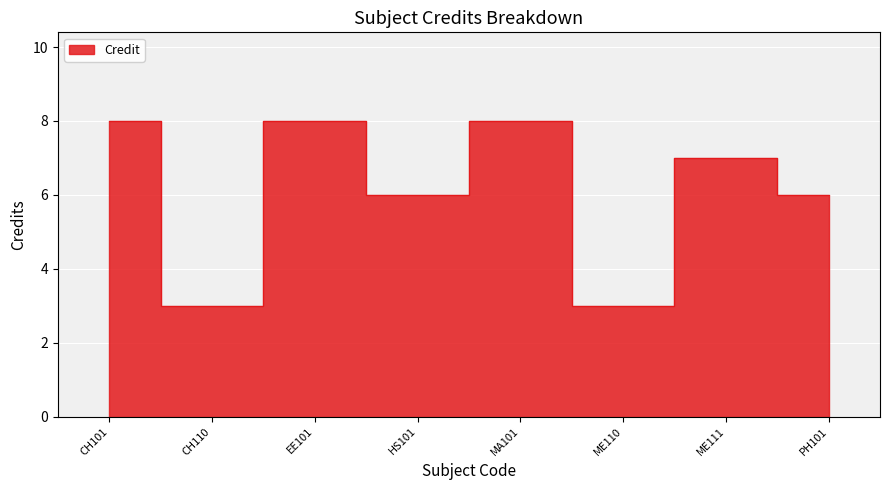

Rank the categories by value from lowest to highest.

CH110, ME110, HS101, PH101, ME111, CH101, EE101, MA101